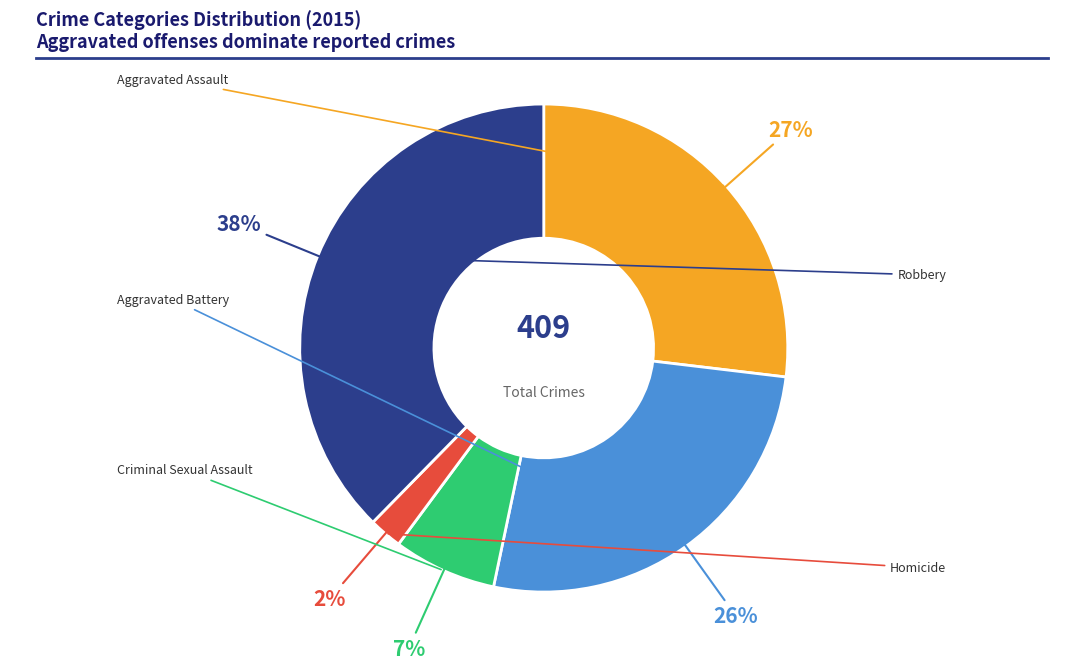

How many slices are in this pie chart?

5